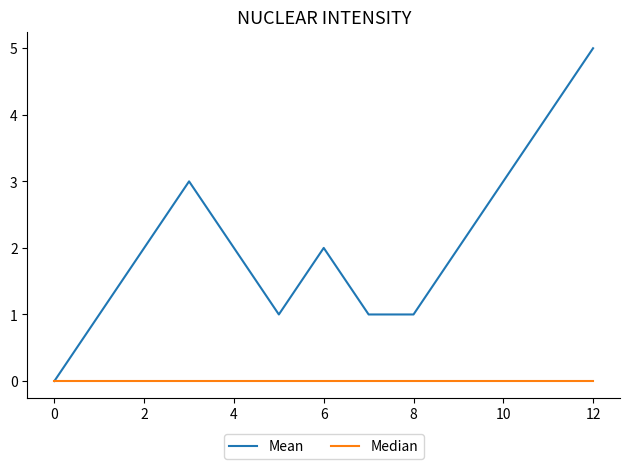

Which series has the largest total across all categories?

Mean